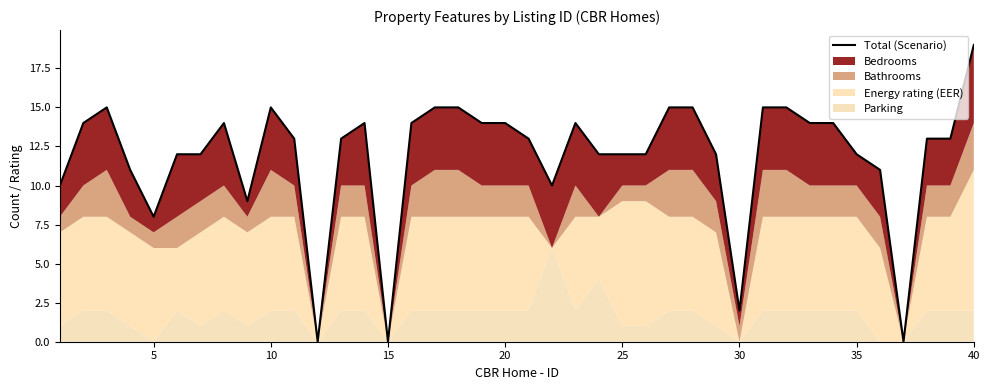

Count the number of categories in the chart.

40